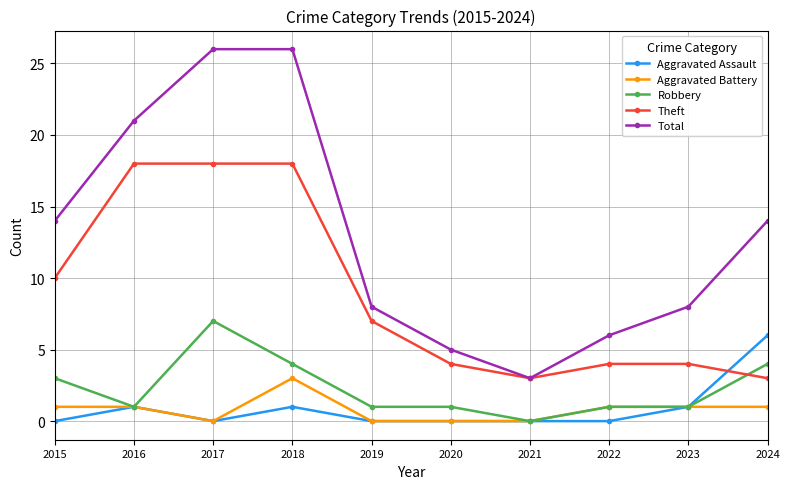

True or false: Aggravated Assault and Total intersect in this chart.

False